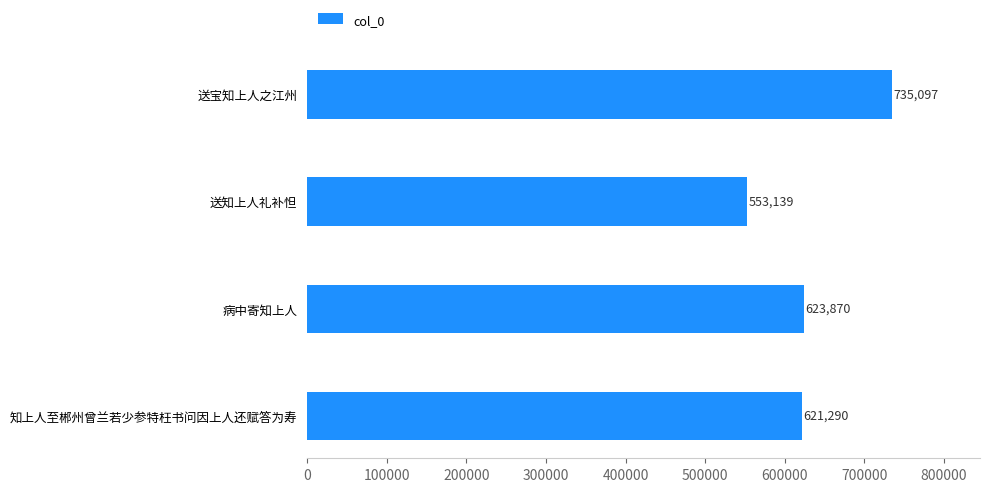

What is the change in value from 送知上人礼补怛 to 知上人至郴州曾兰若少参特枉书问因上人还赋答为寿?

+68151